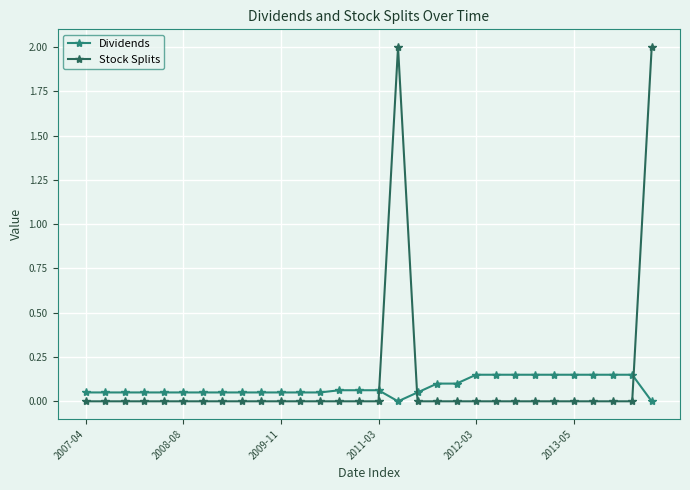

List the series in order of their peak value, lowest first.

Dividends, Stock Splits